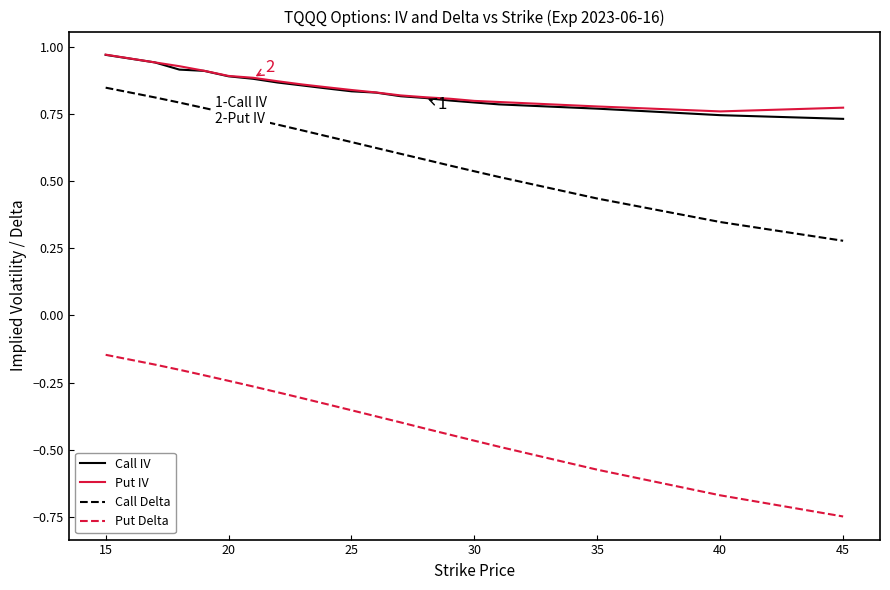

Which series has the widest spread of values?

Put Delta